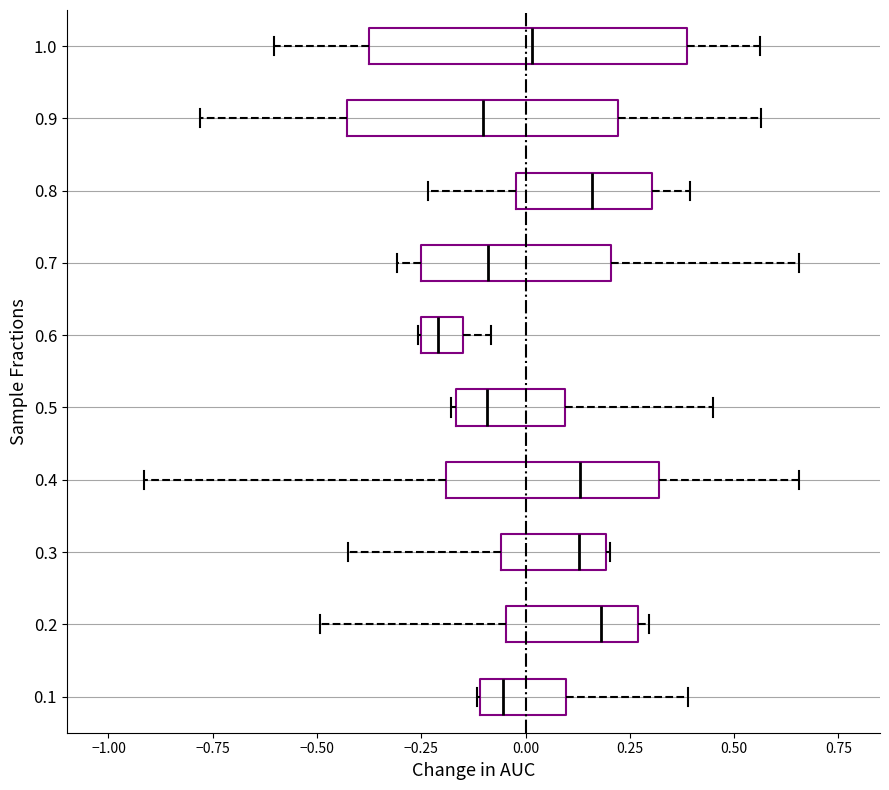

Which box is the widest, from its left edge to its right edge?

1.0